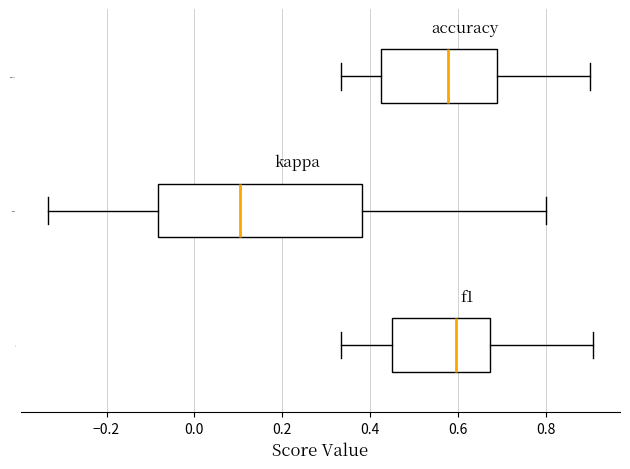

Comparing the boxes themselves (not the whiskers), which one is the widest?

kappa